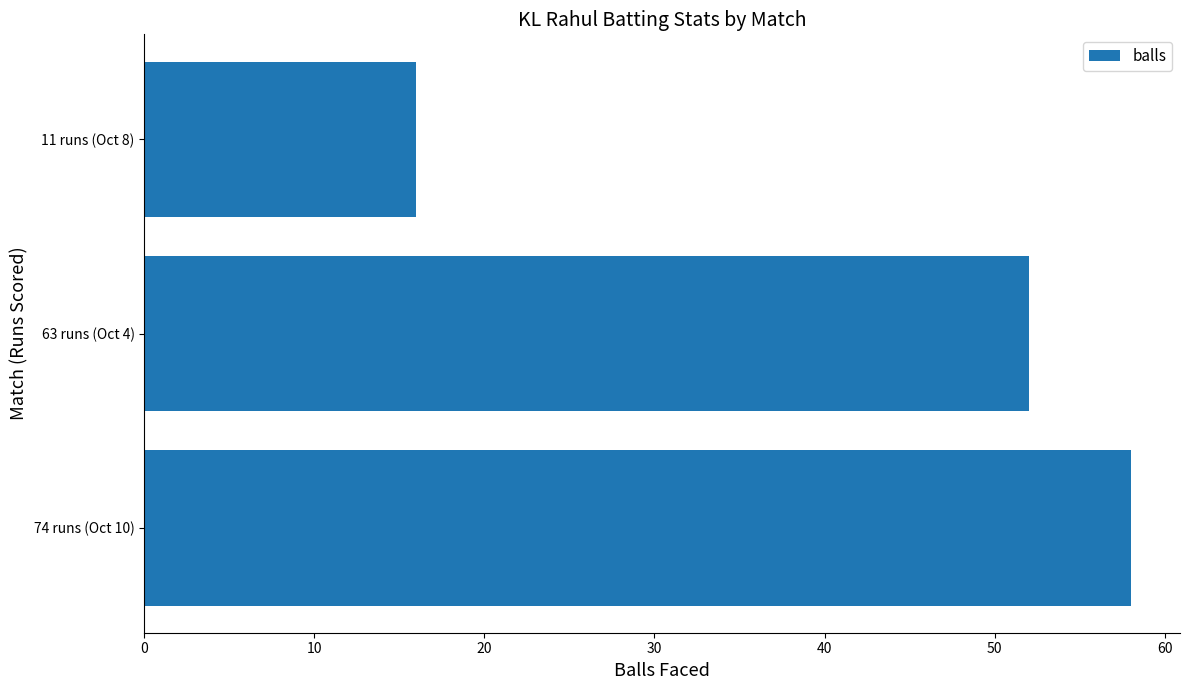

The chart shows a value of 35 at 63 runs (Oct 4). True or false?

False